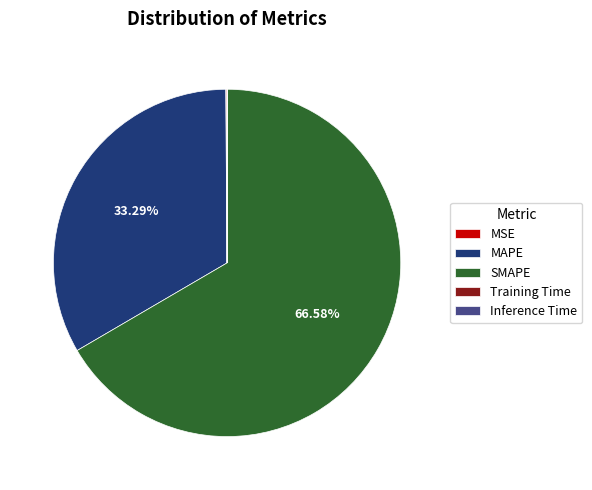

Which slice is the largest?

SMAPE